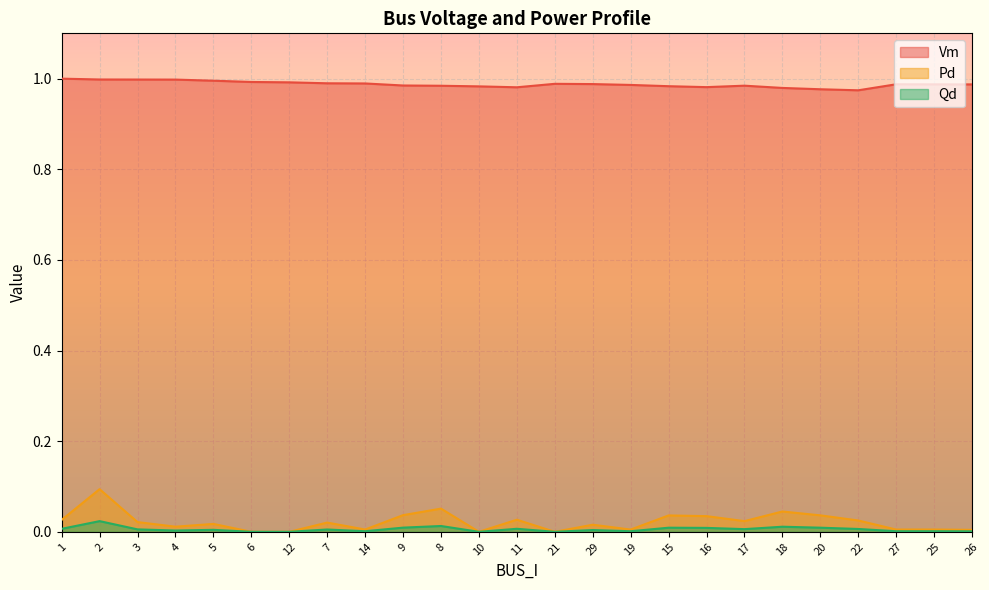

Where is Vm nearest to the value 0?

22